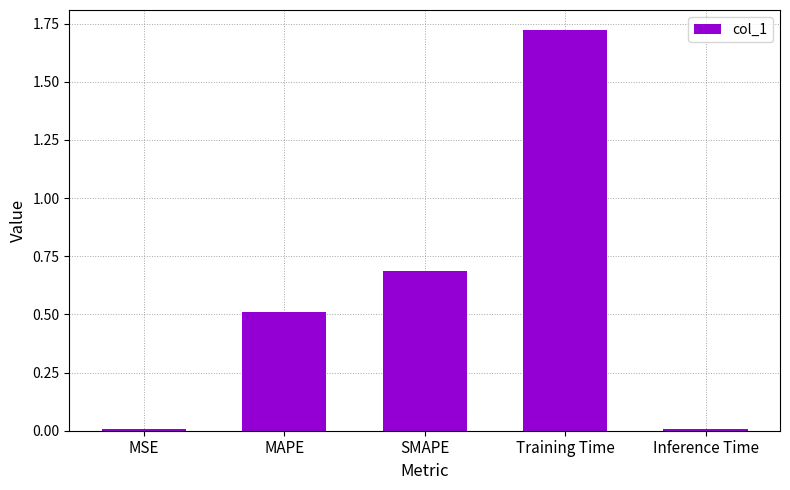

Between Training Time and SMAPE, which is larger?

Training Time